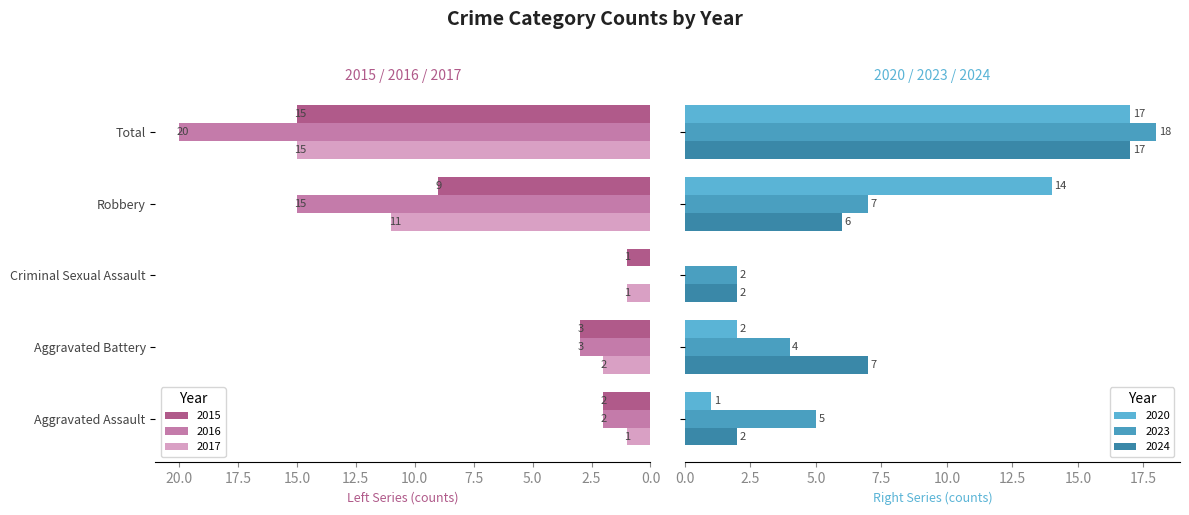

What are all the series names shown in the legend?

2015, 2020, 2023, 2017, 2024, 2016